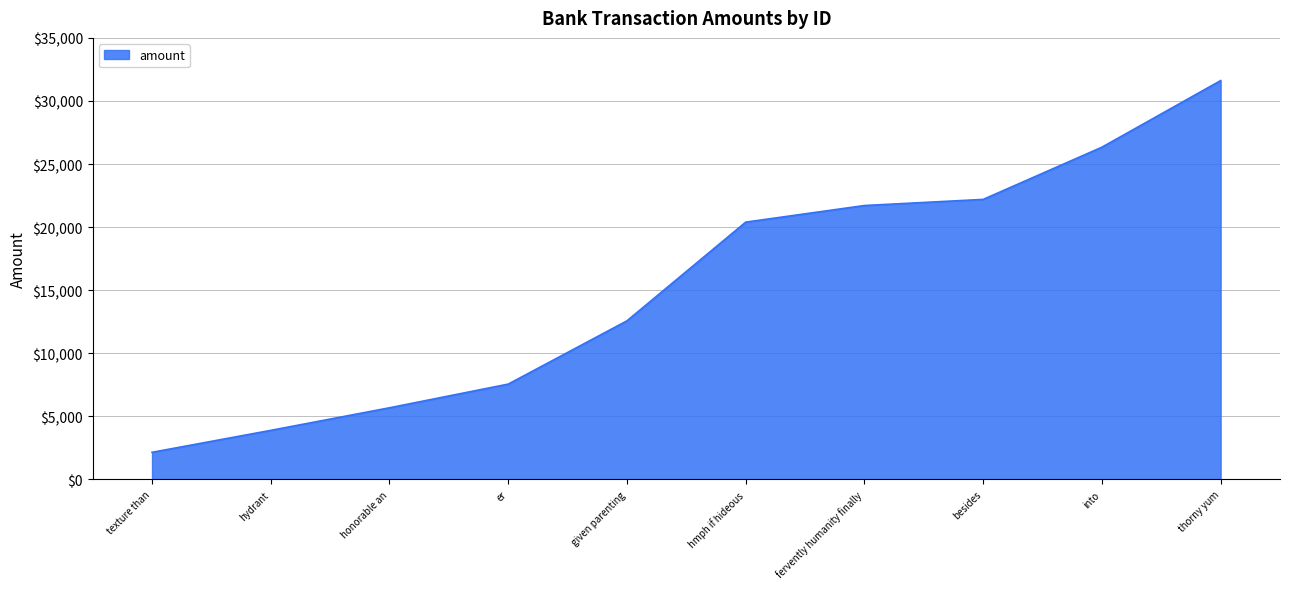

Is it true that the value at given parenting is 22171.7?

False